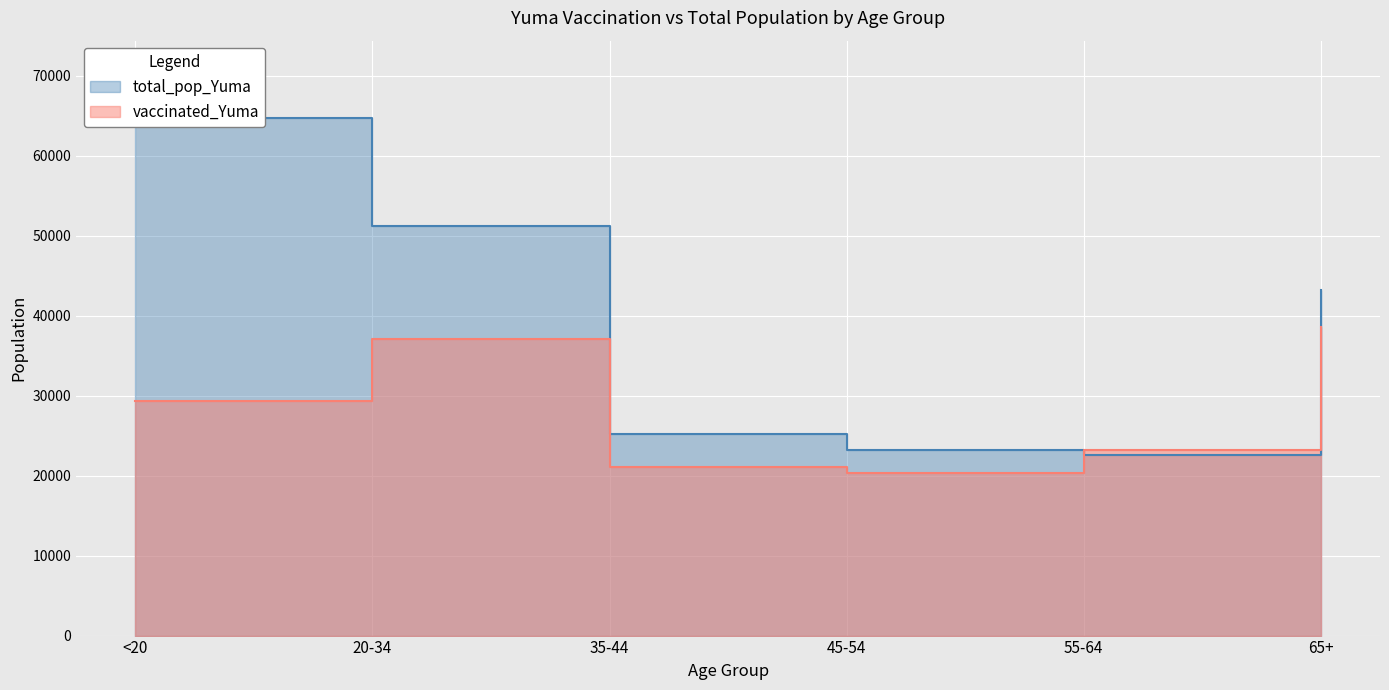

Reading left to right, what are all the values shown in this chart?

vaccinated_Yuma: <20=29330	20-34=37061	35-44=21099	45-54=20294	55-64=23142	65+=38571
total_pop_Yuma: <20=64674	20-34=51149	35-44=25181	45-54=23256	55-64=22522	65+=43175